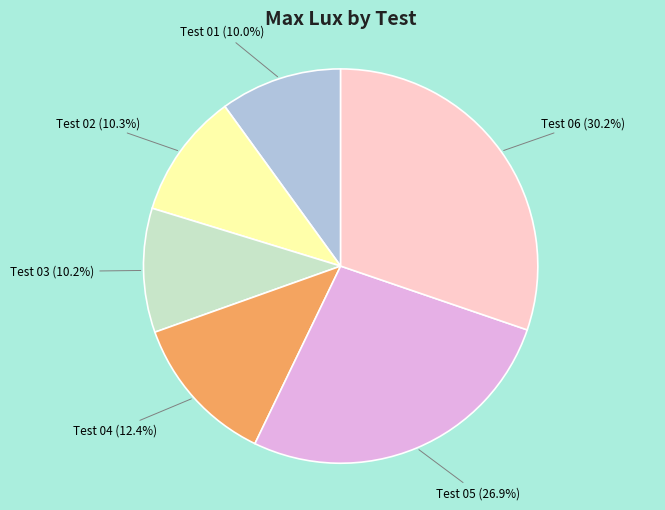

What is the largest slice in the pie chart?

Test 06